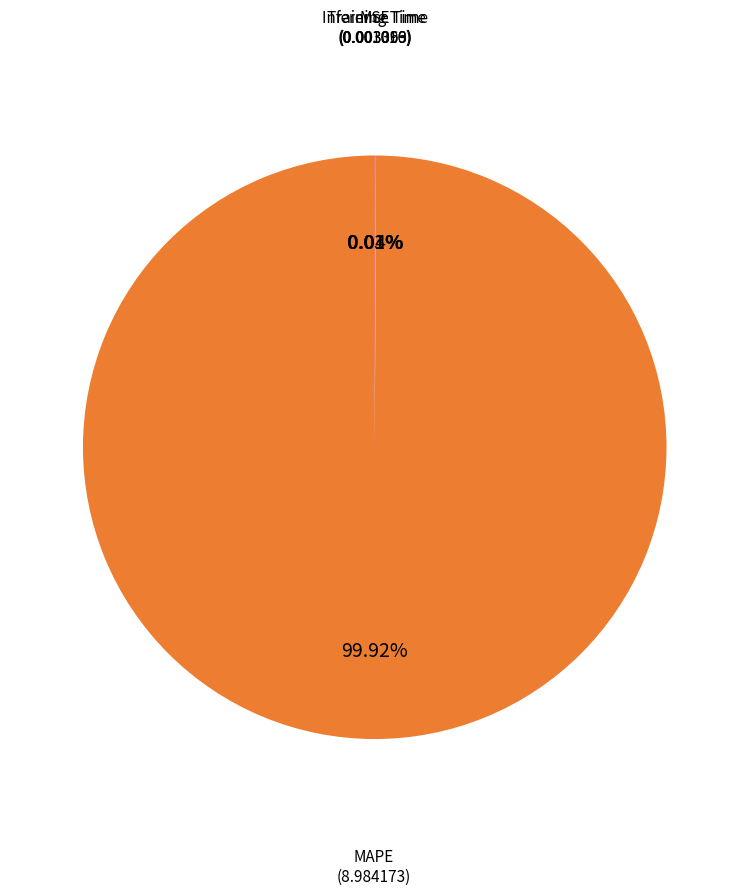

Does any single category account for the majority?

Yes